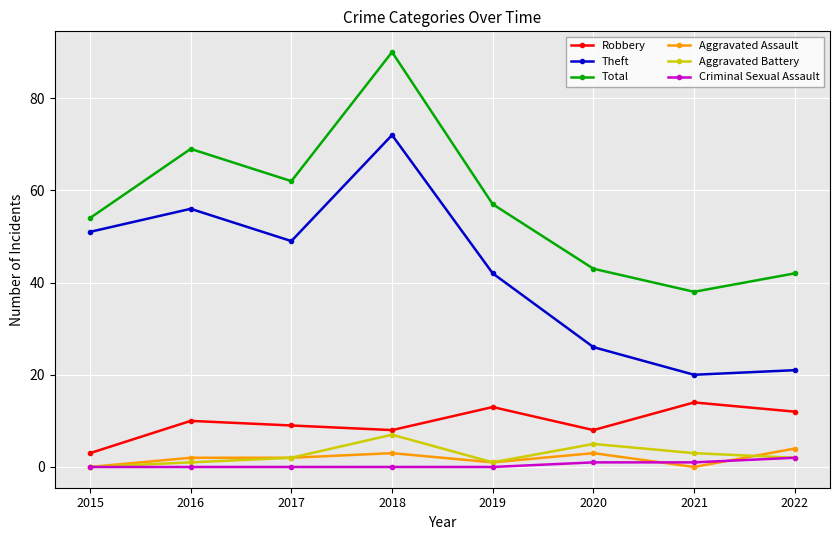

Count the number of categories in the chart.

8